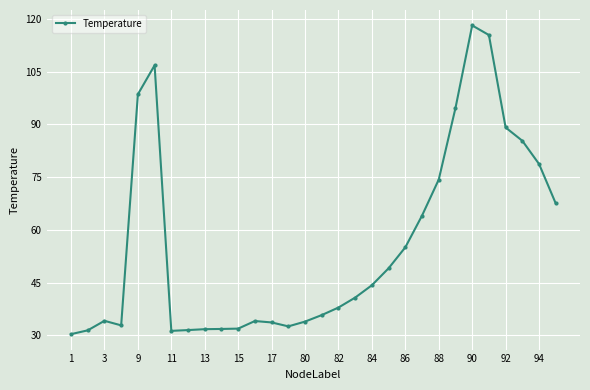

How many data points does each series have?

30